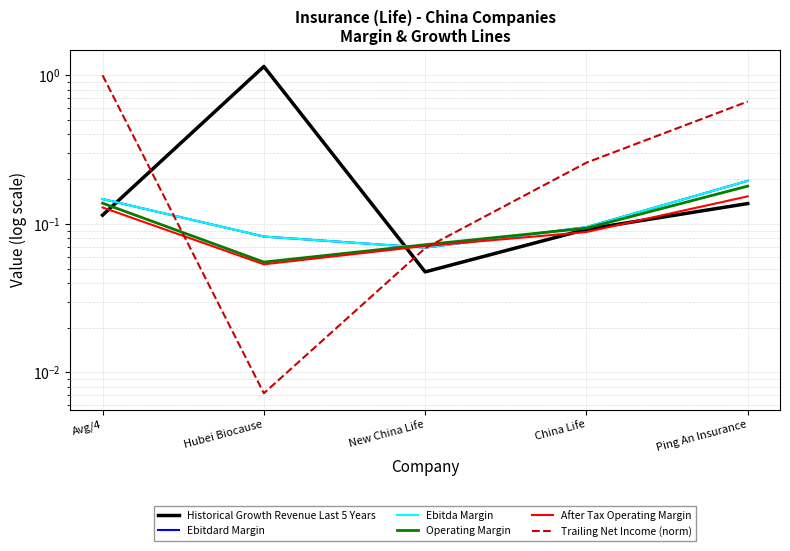

The value of Trailing Net Income (norm) at Hubei Biocause is 0.0. True or false?

True